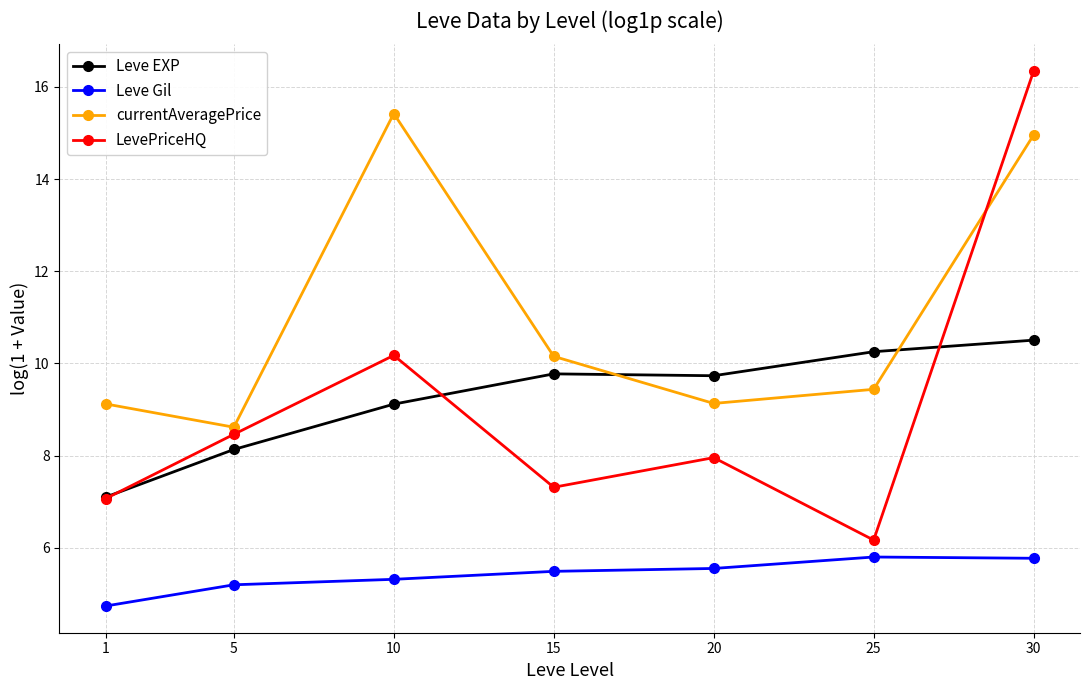

True or false: Leve Gil has a value of 3.2 at 1.

False